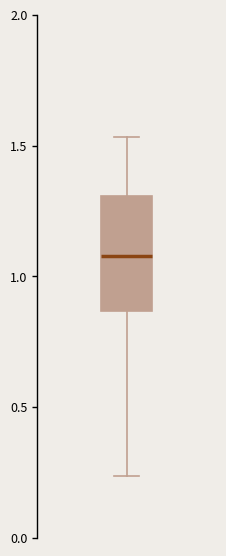

Where is the upper edge of the box on the y-axis? The values are not printed on the chart, so give them approximately, as read against the axis.

1.30